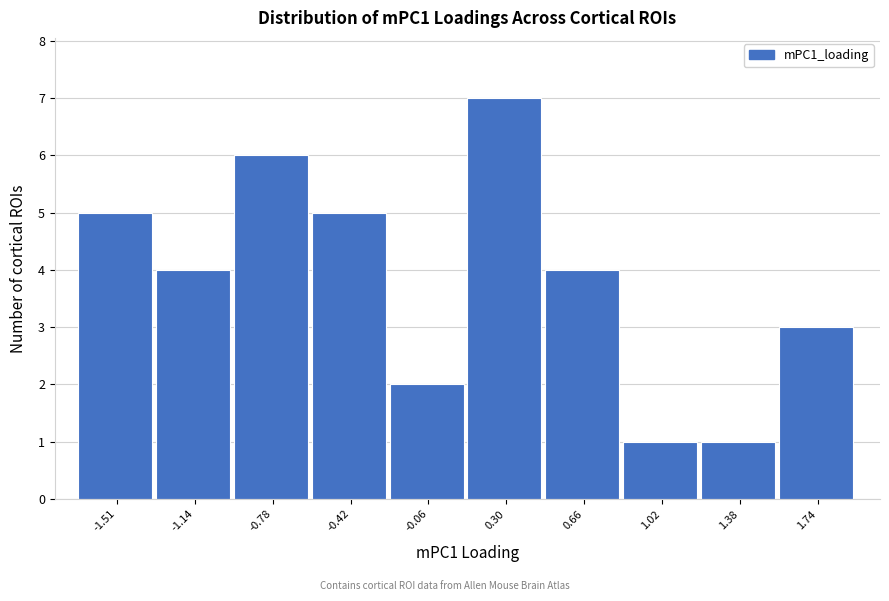

Reading left to right, what are all the values shown in this chart?

5	4	6	5	2	7	4	1	1	3